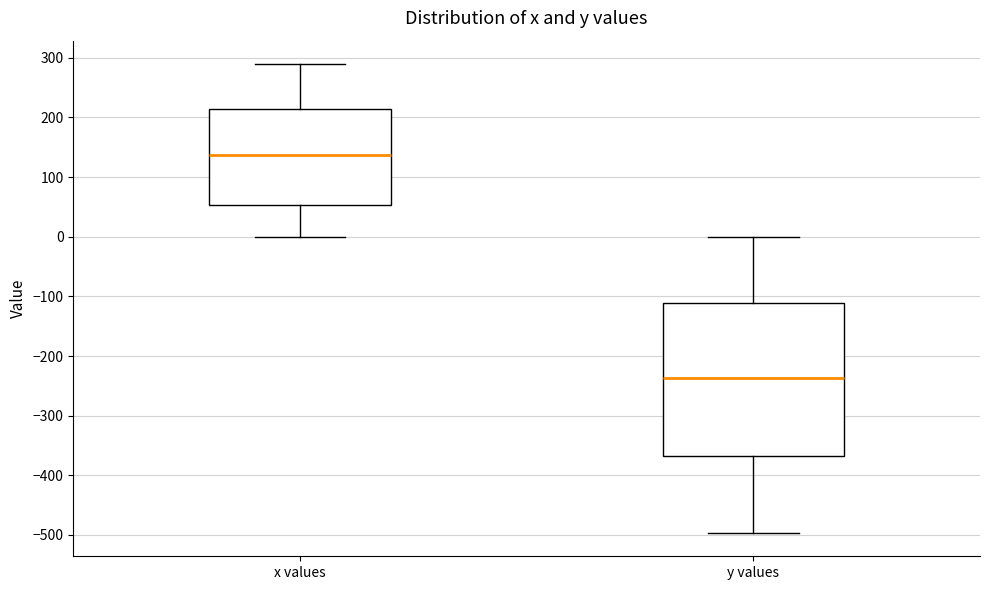

Reading left to right, read every box against the y-axis: the position of its median line, the range the box covers, and the ends of its whiskers. The values are not printed on the chart, so give them approximately, as read against the axis.

x values: median 140, box 50 to 210, whiskers 0 to 290
y values: median -240, box -370 to -110, whiskers -500 to 0